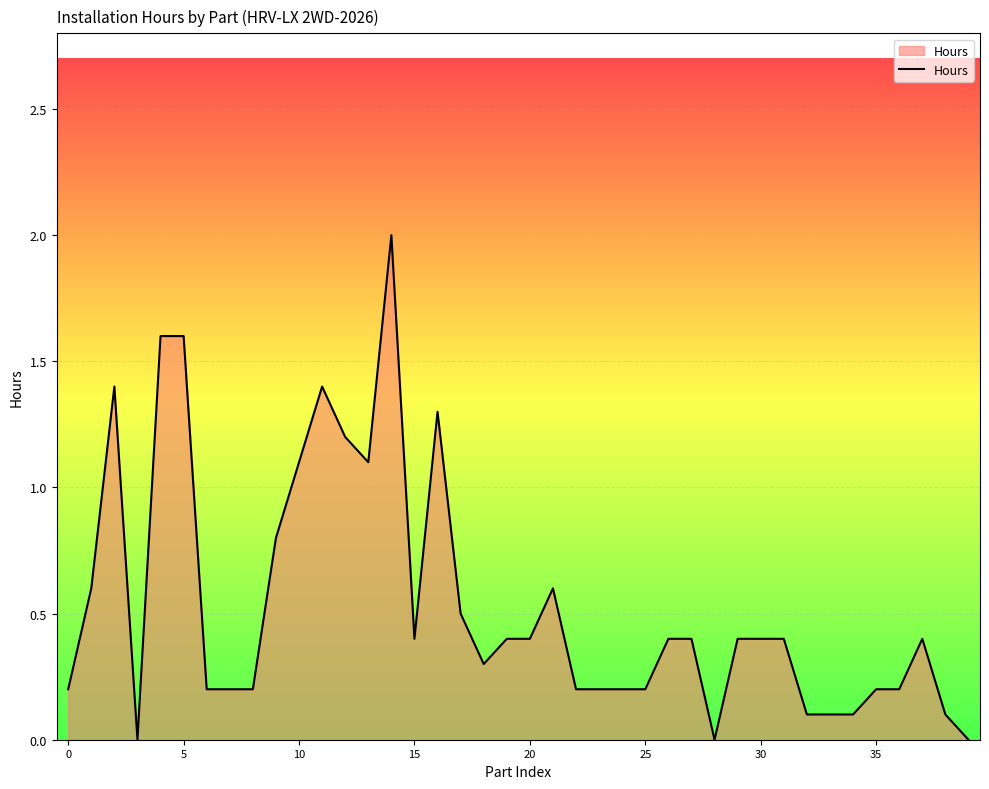

What is the difference between the maximum and minimum values?

2.0